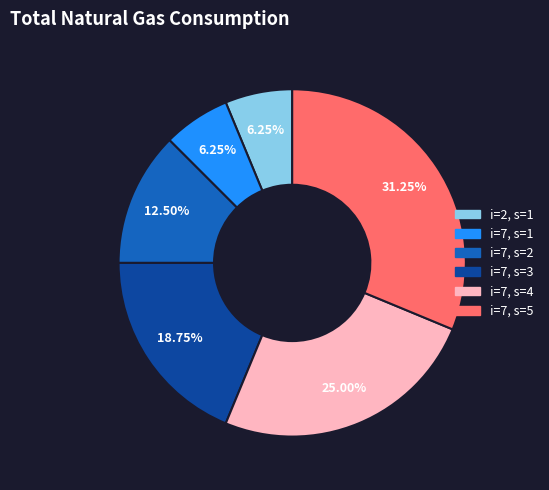

Is there a majority slice in this chart?

No